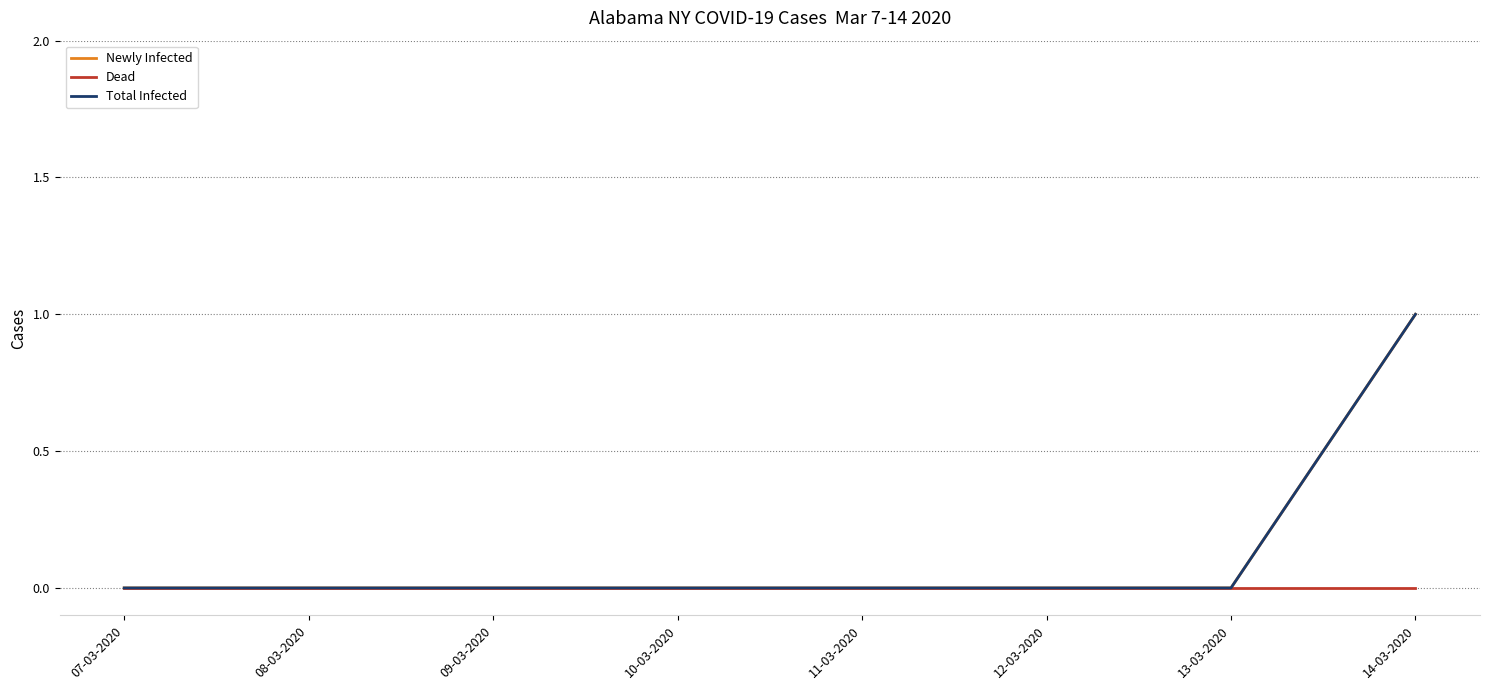

True or false: Total Infected and Newly Infected intersect in this chart.

False